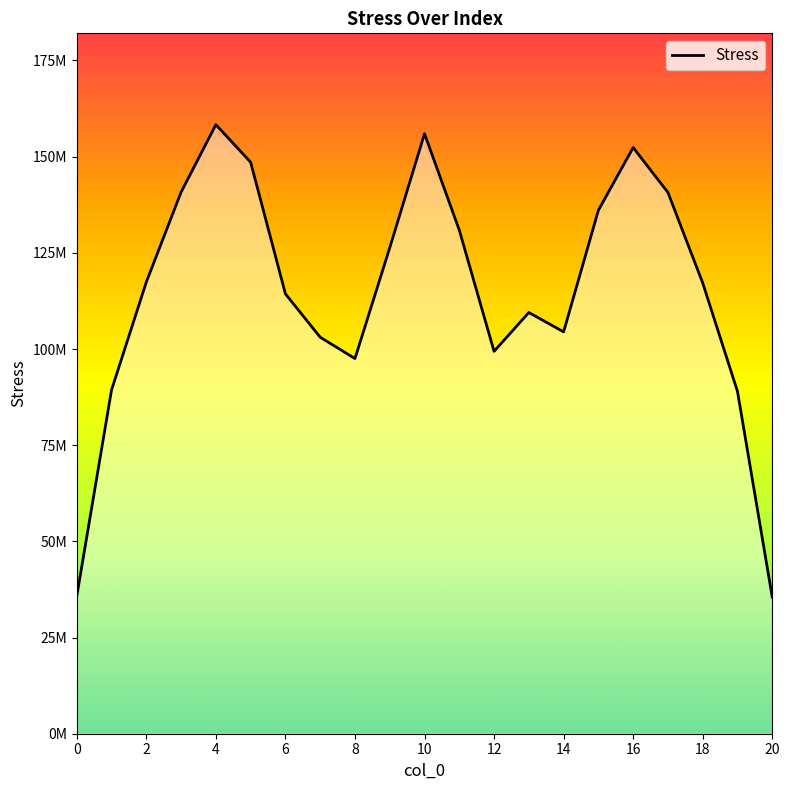

Where does the data first go above 117182182?

2